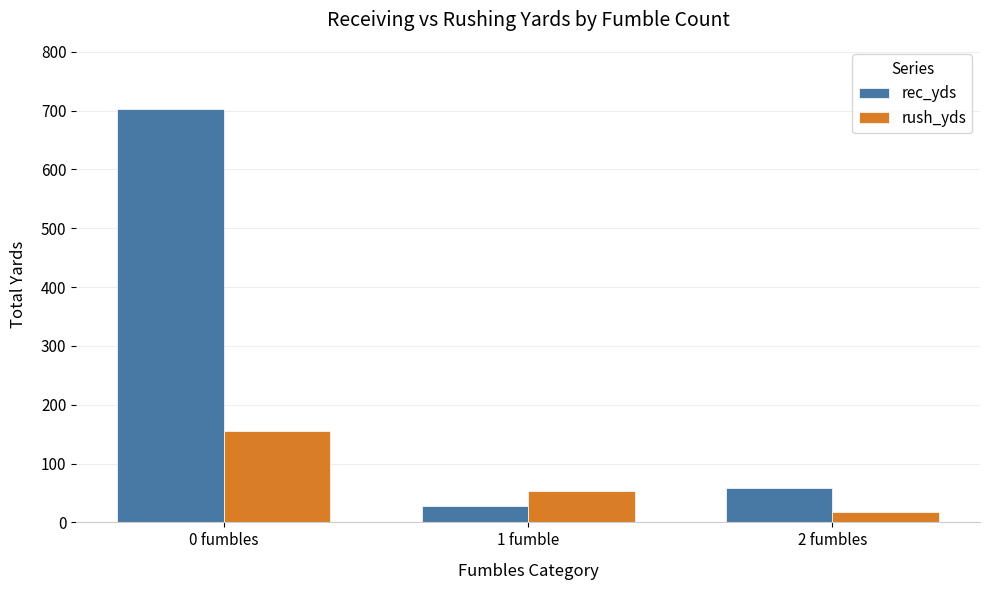

Rank the series by their average value, from highest to lowest.

rec_yds, rush_yds